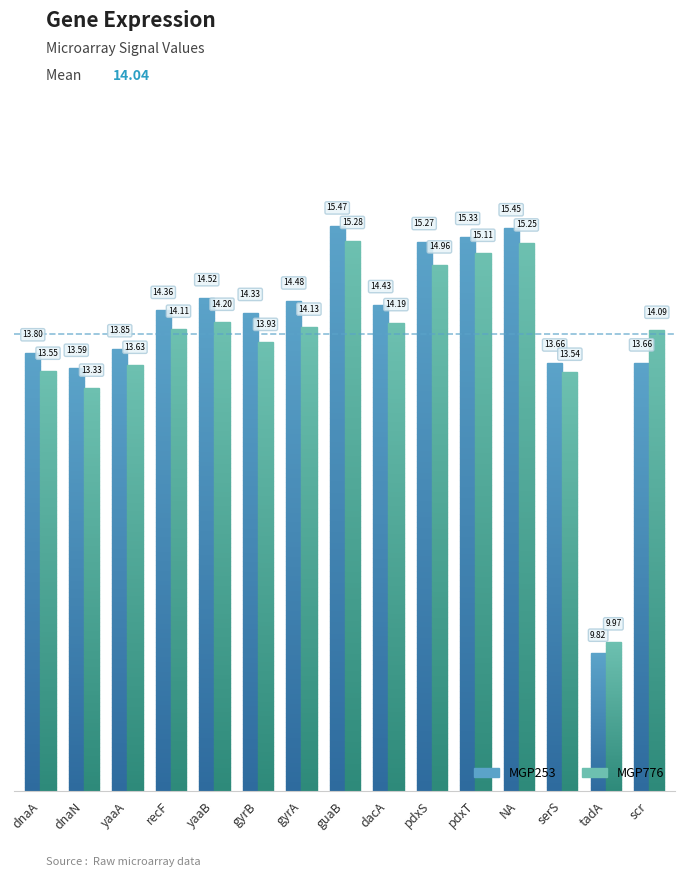

At which category is the sum across all series the highest?

guaB